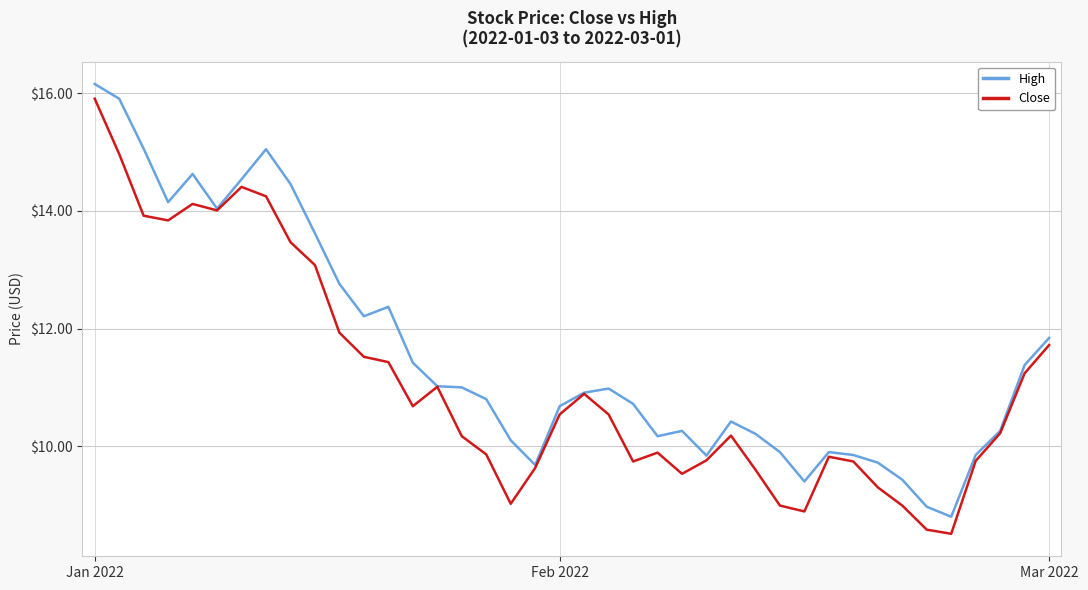

How many lines are shown in the chart?

2